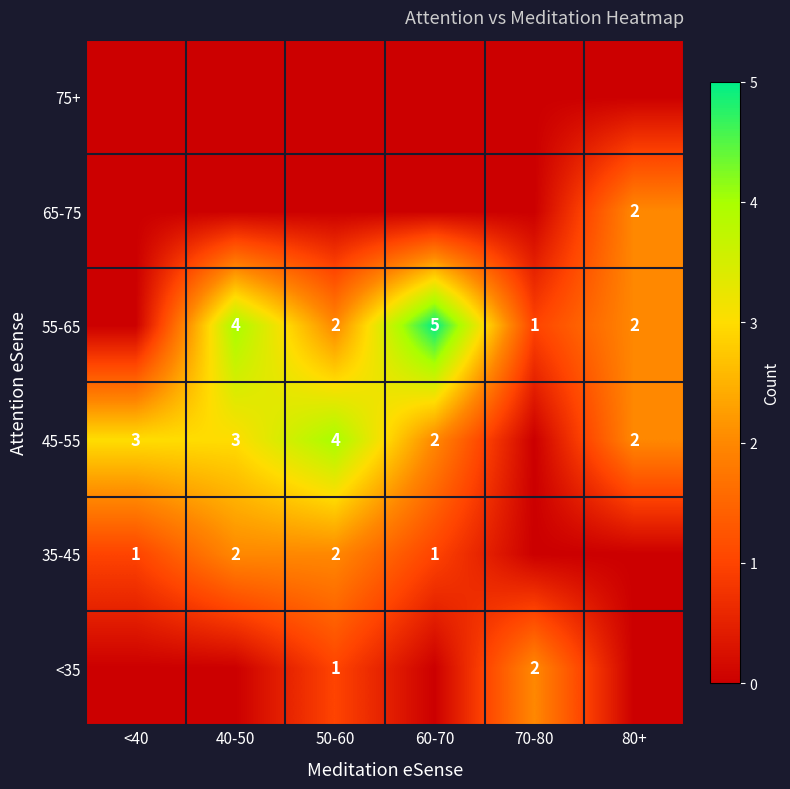

Is it true that 55-65 equals 4 at 40-50?

True